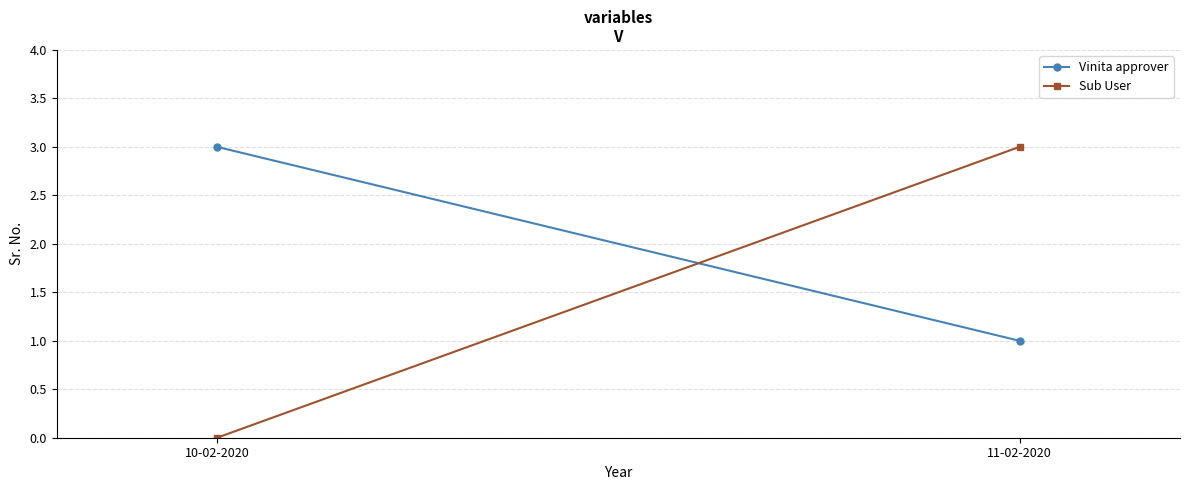

At which category is the sum across all series the highest?

11-02-2020